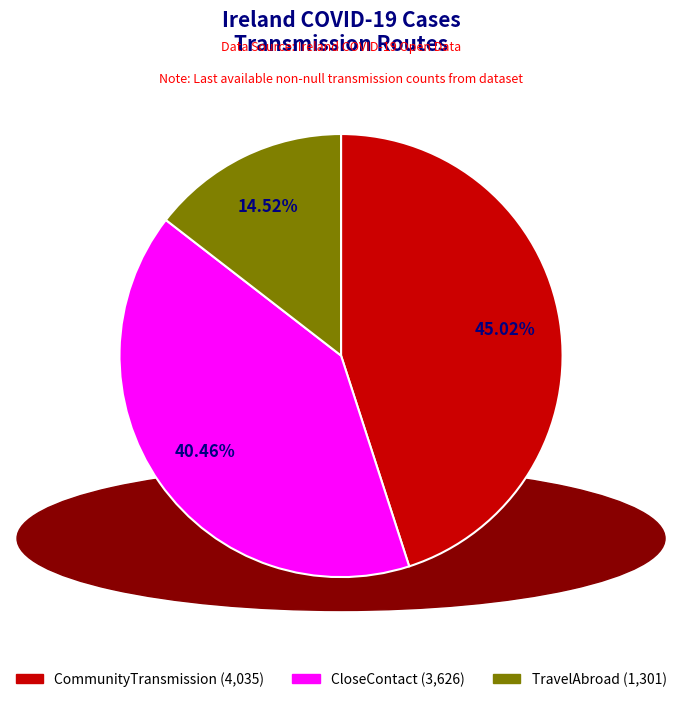

What is the ratio of the value at CloseContact to the value at TravelAbroad?

2.8